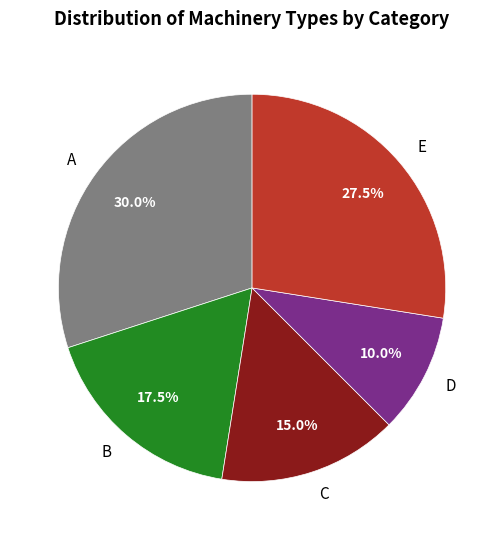

To the nearest percent, what is the difference between the D and A slice percentages?

20%